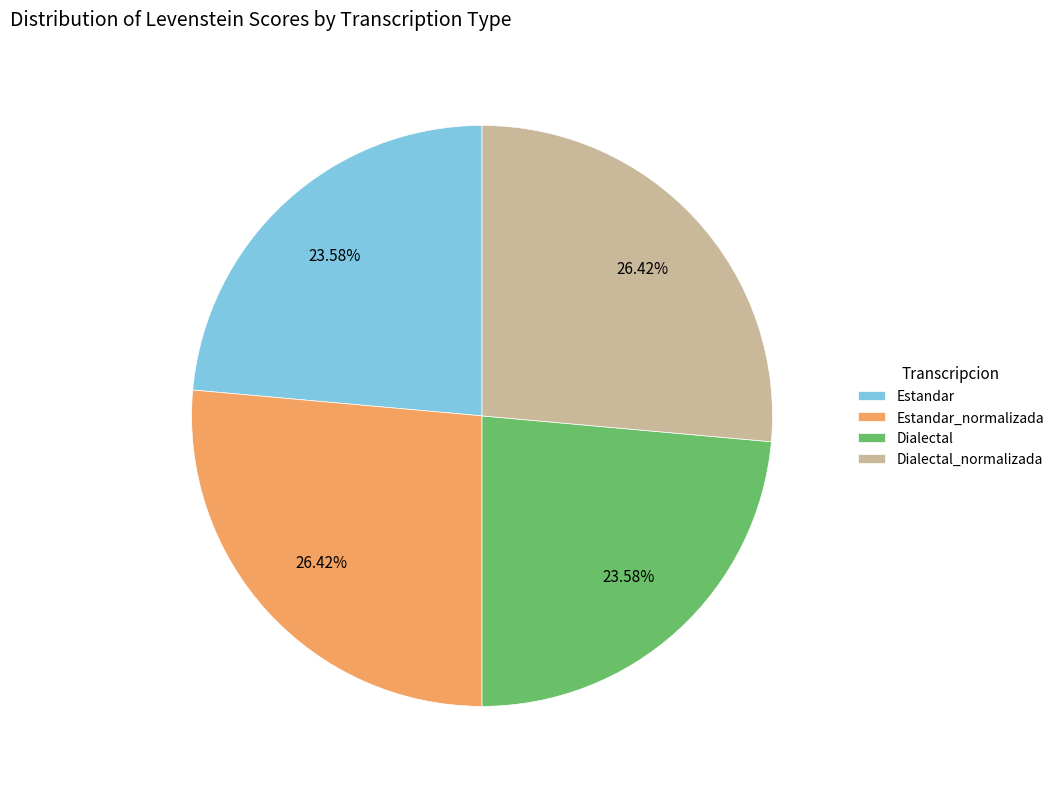

To the nearest percent, what portion does Dialectal_normalizada represent?

26%